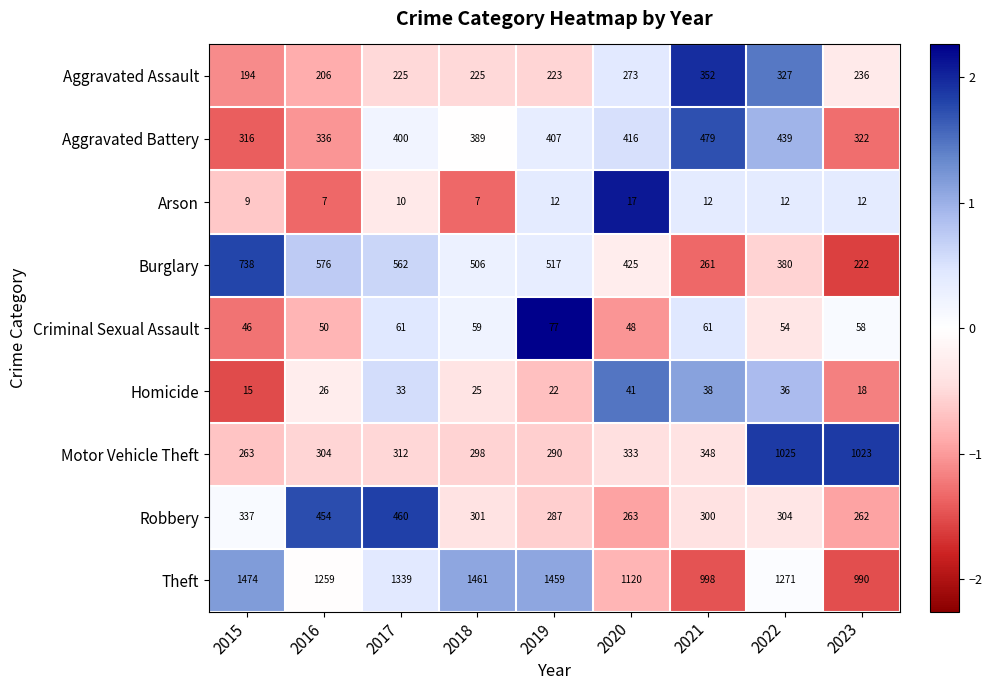

The value of Aggravated Assault at 2015 is 58. True or false?

False